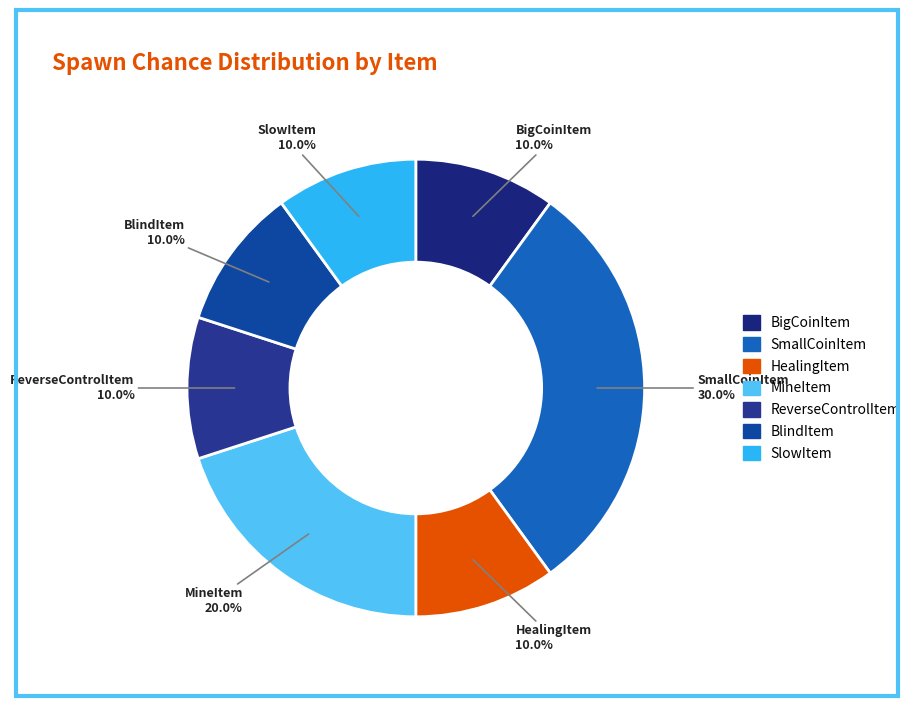

Combined, do ReverseControlItem and MineItem account for over 50%?

No